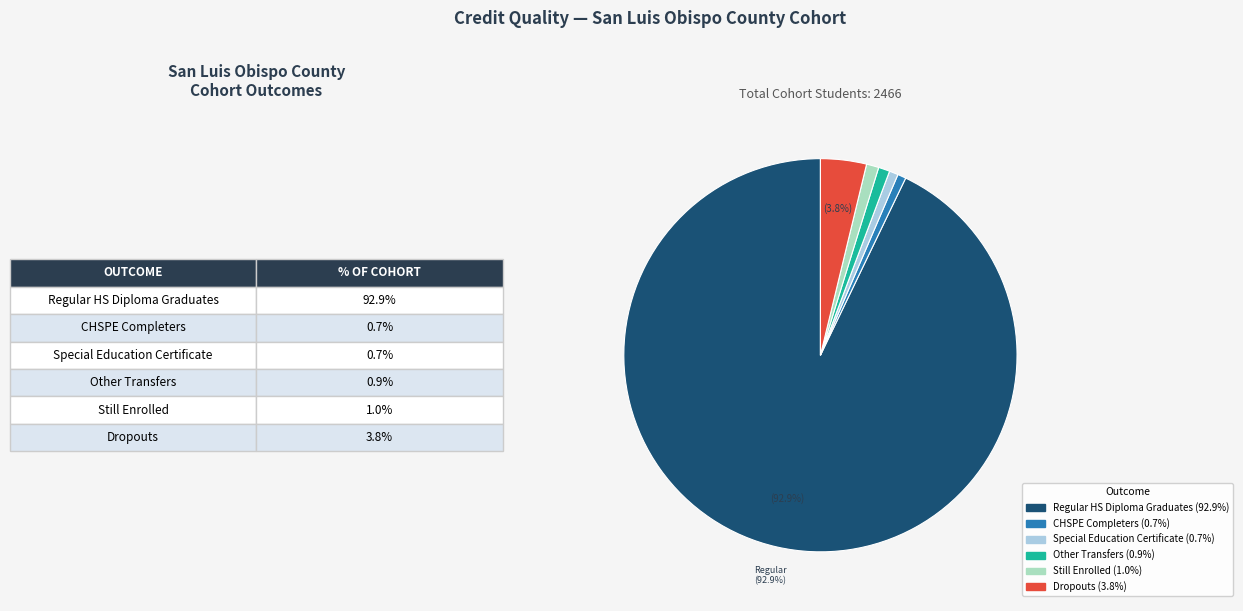

Is there a majority slice in this chart?

Yes